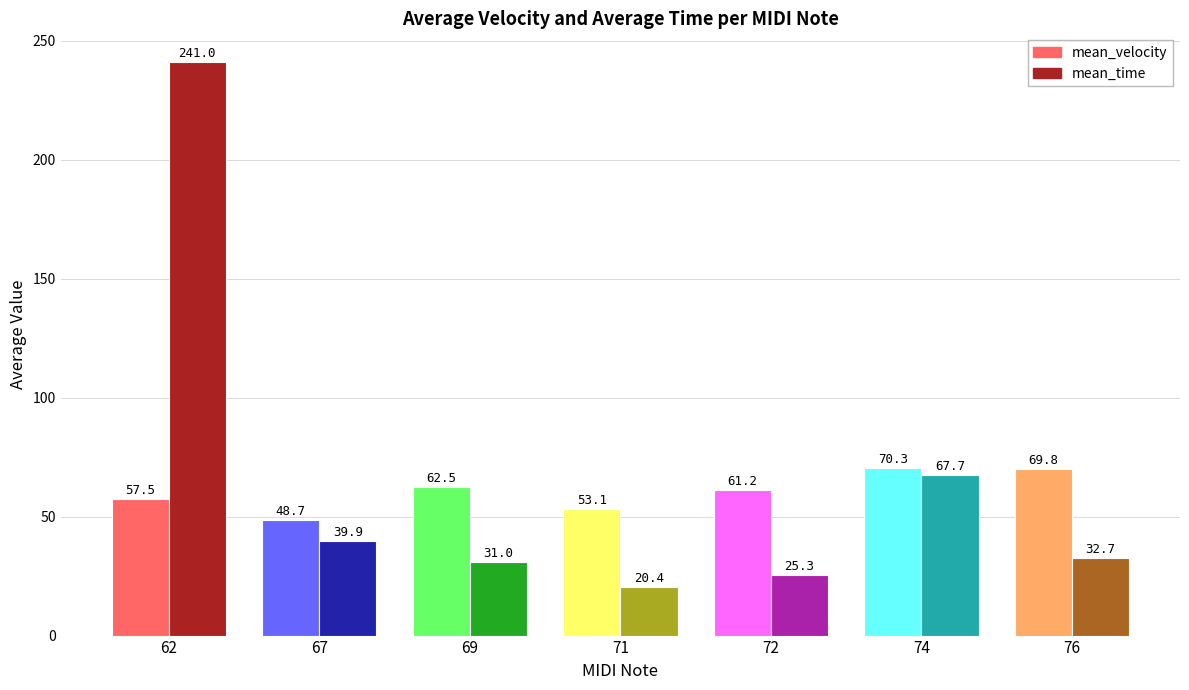

Where is mean_time nearest to the value 130?

74